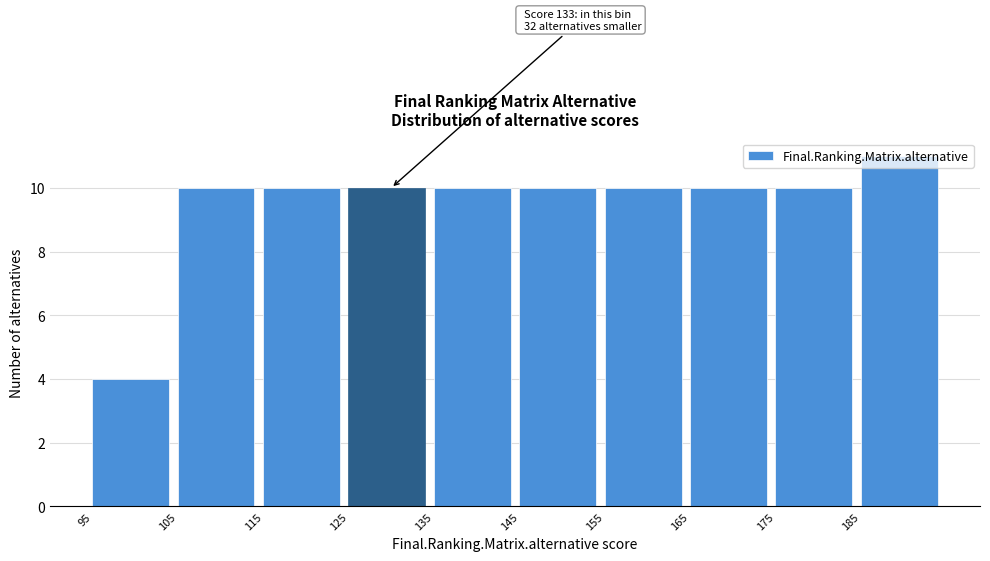

Which range on the x-axis has the tallest bar?

185 to 195